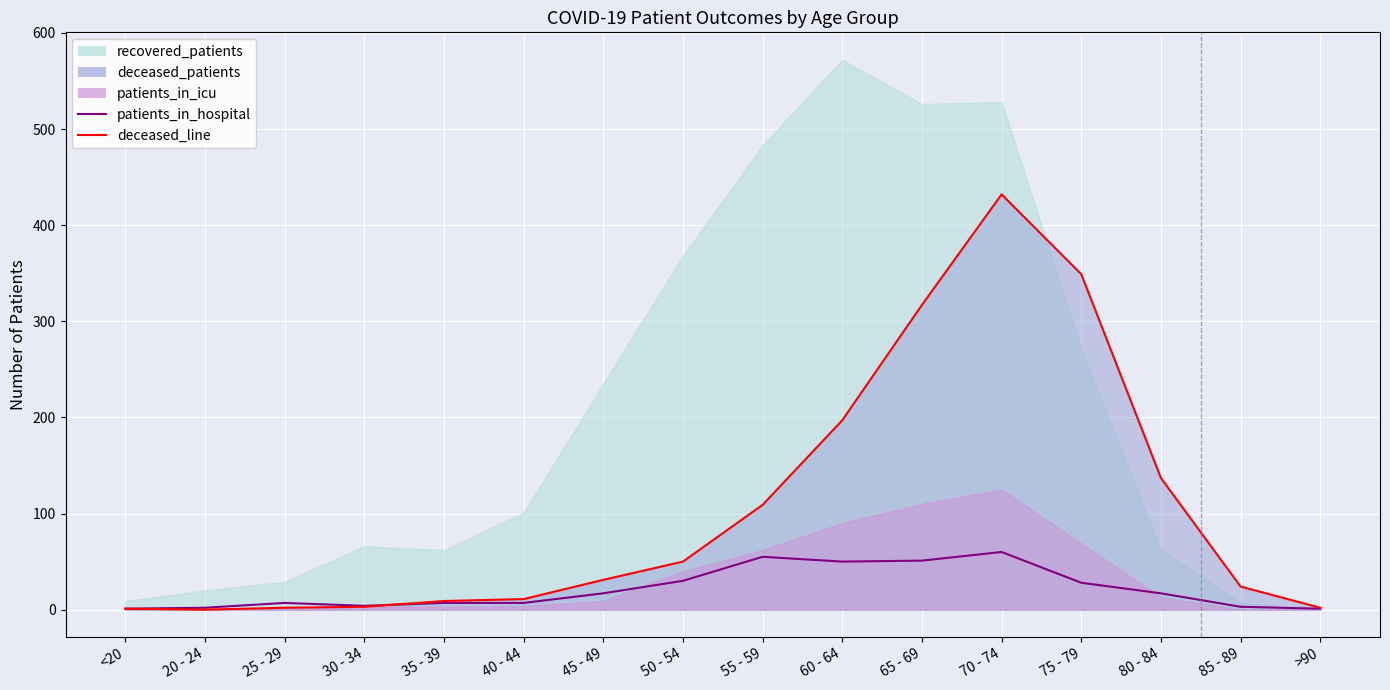

What is the total value across all series at 65 - 69?

368